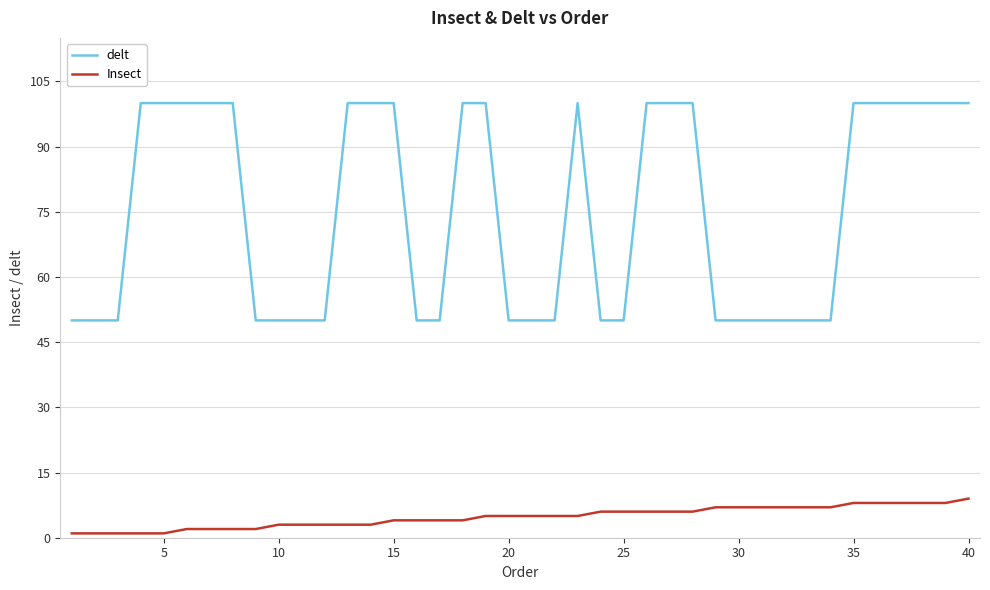

Which series has the widest spread of values?

delt